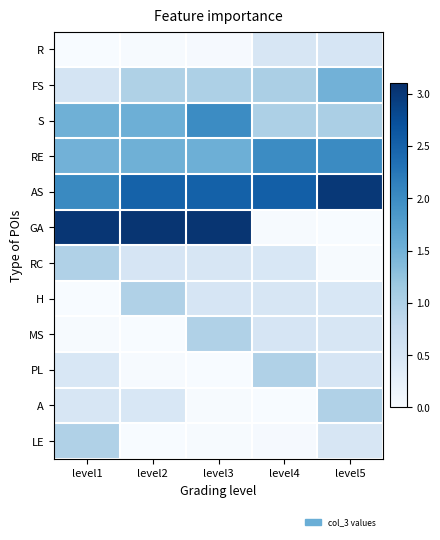

Between level5 and level4, which is larger?

level5